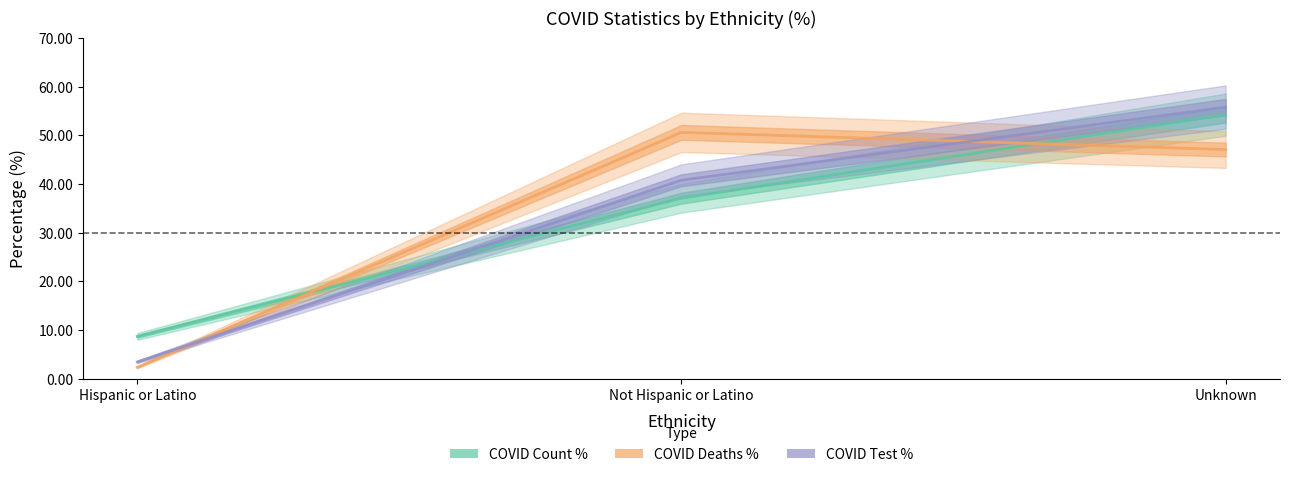

List the series in order of their peak value, highest first.

COVID Test %, COVID Count %, COVID Deaths %